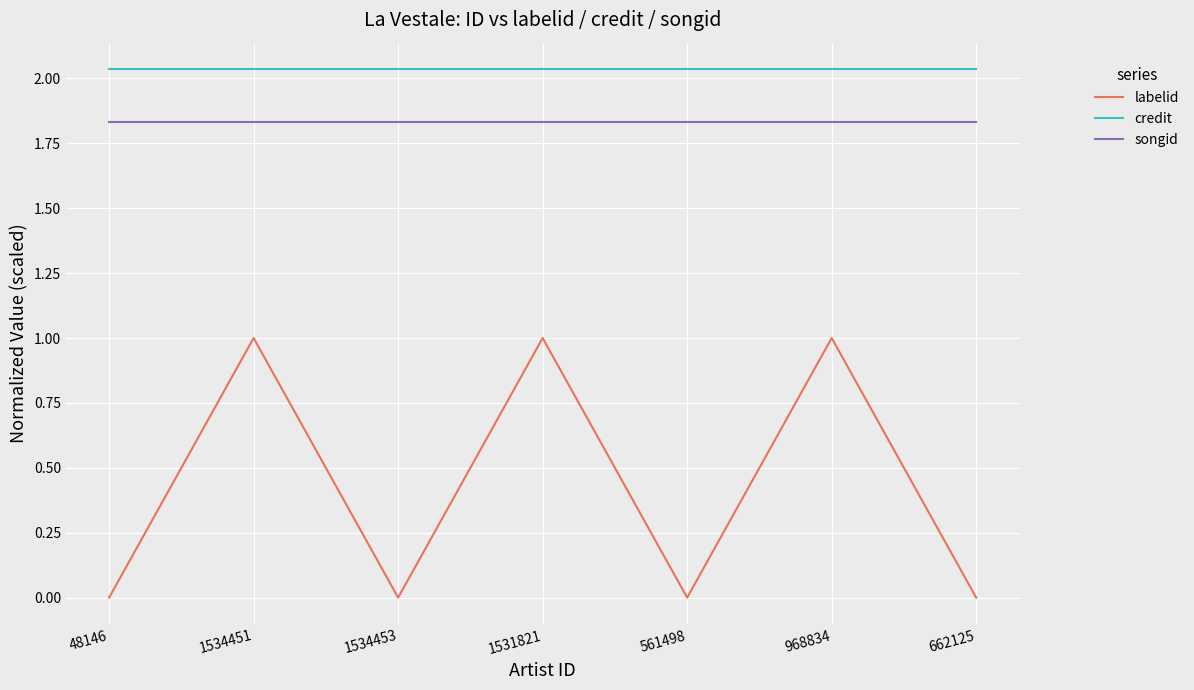

What is the total value across all series at 561498?

3.9